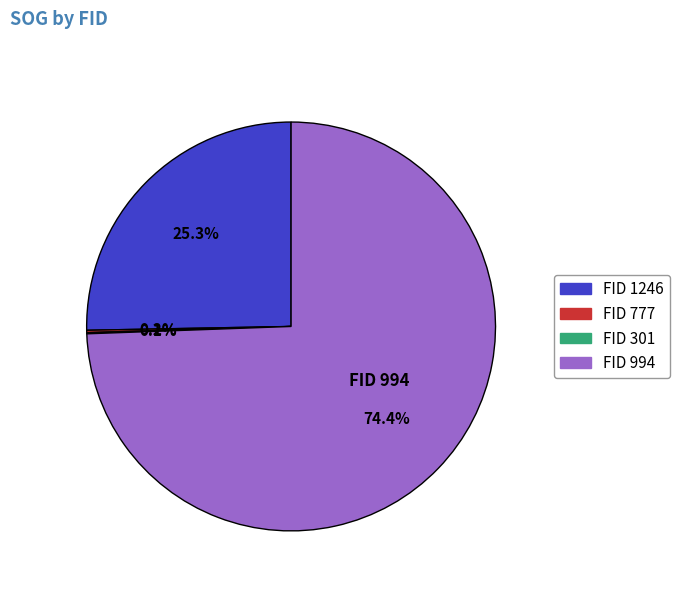

To the nearest percent, what is the difference between the largest and smallest slice percentages?

74%